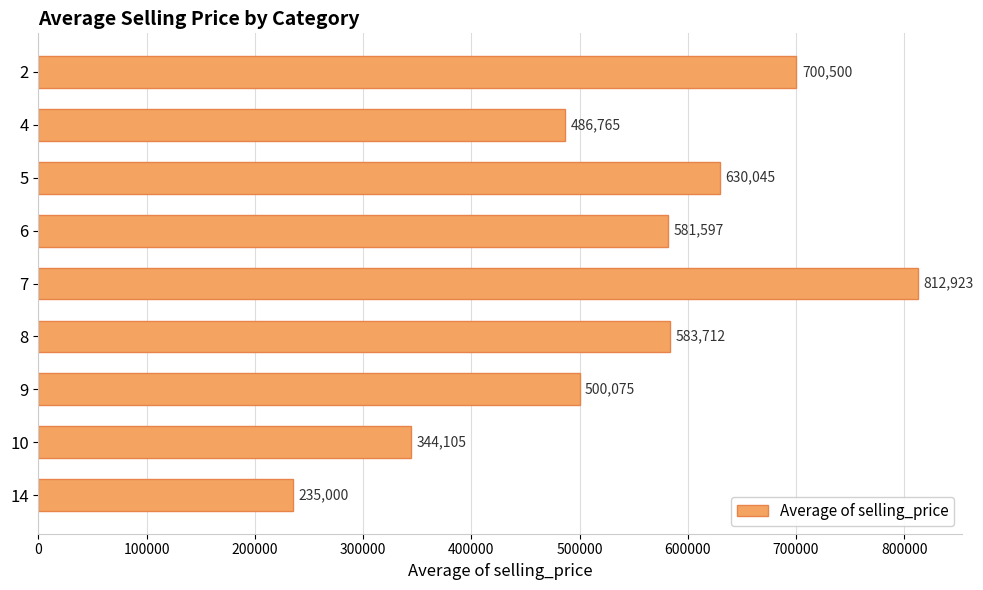

True or false: the data shows 1199463.3 at 2.

False